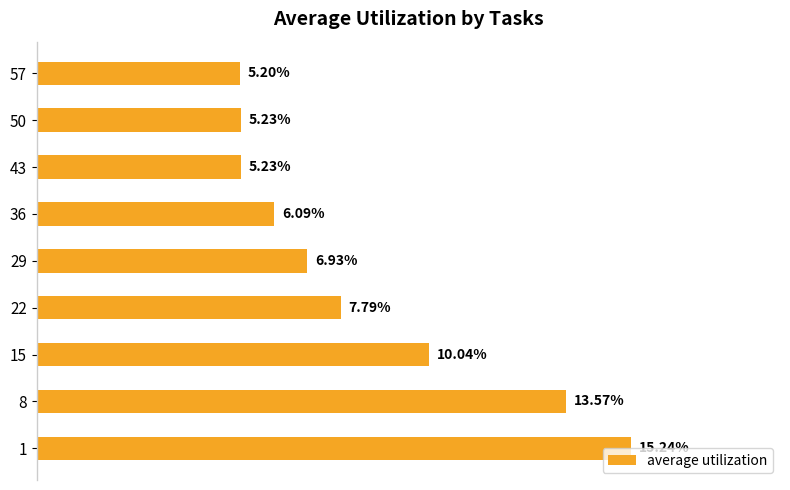

Are the bars horizontal?

Yes